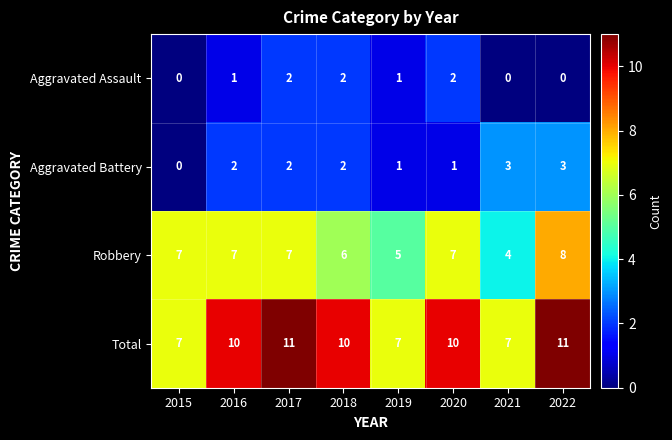

What is the maximum value shown in the chart?

11